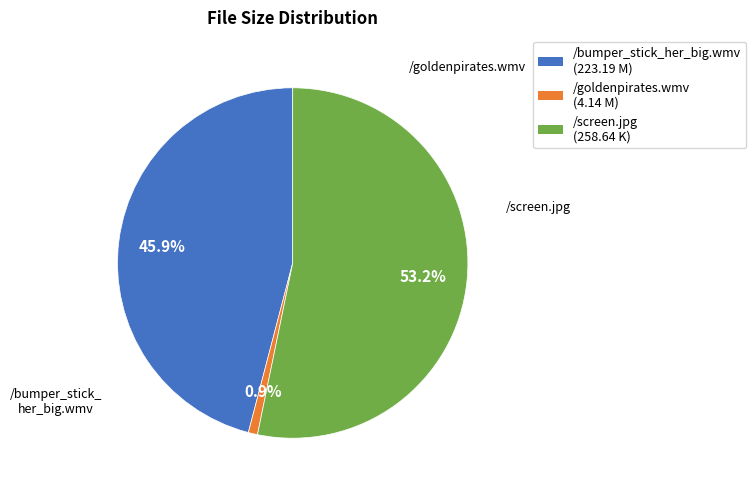

What percentage is the /bumper_stick_her_big.wmv slice, to the nearest percent?

46%